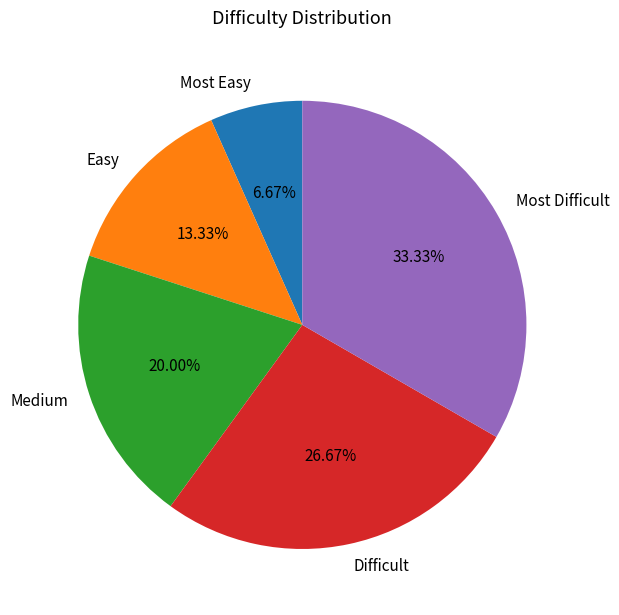

How many slices are in this pie chart?

5